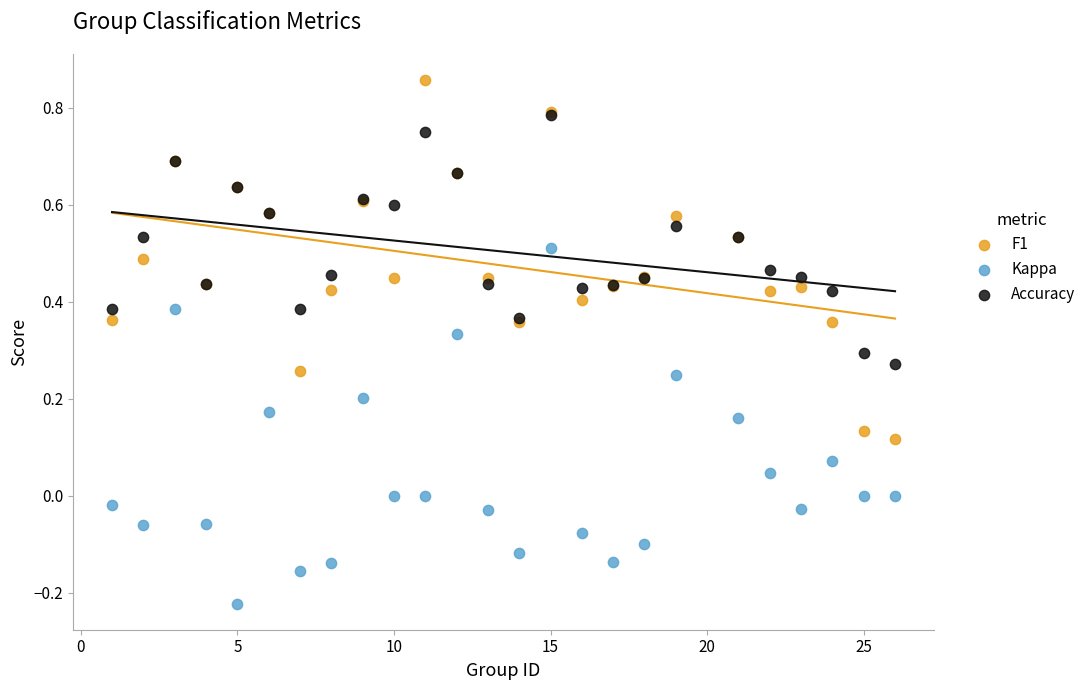

What are all the series names shown in the legend?

F1, Kappa, Accuracy